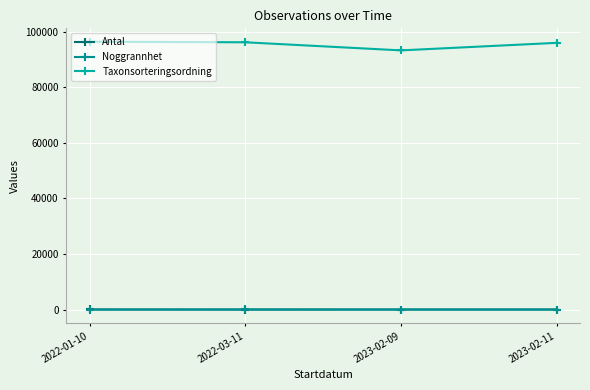

What is the sum of all Noggrannhet values?

59.4